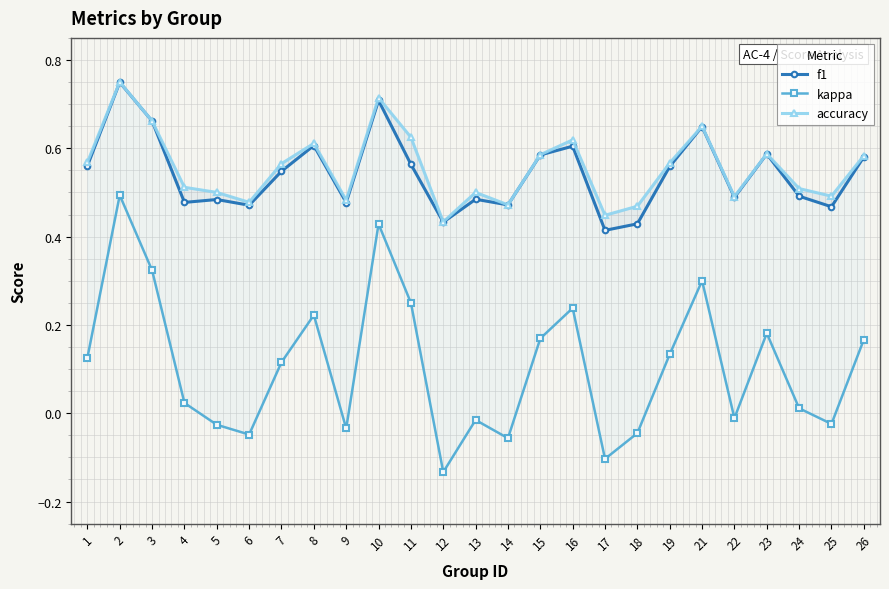

At how many categories does at least one series exceed 0?

25